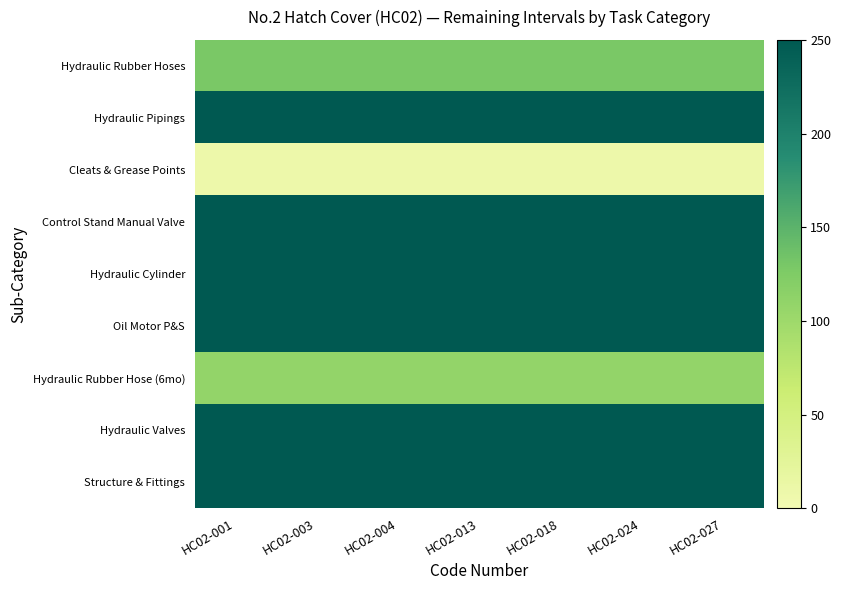

Rank the series at HC02-004 from lowest to highest value.

Cleats & Grease Points, Hydraulic Rubber Hose (6mo), Hydraulic Rubber Hoses, Hydraulic Pipings, Control Stand Manual Valve, Hydraulic Cylinder, Oil Motor P&S, Hydraulic Valves, Structure & Fittings